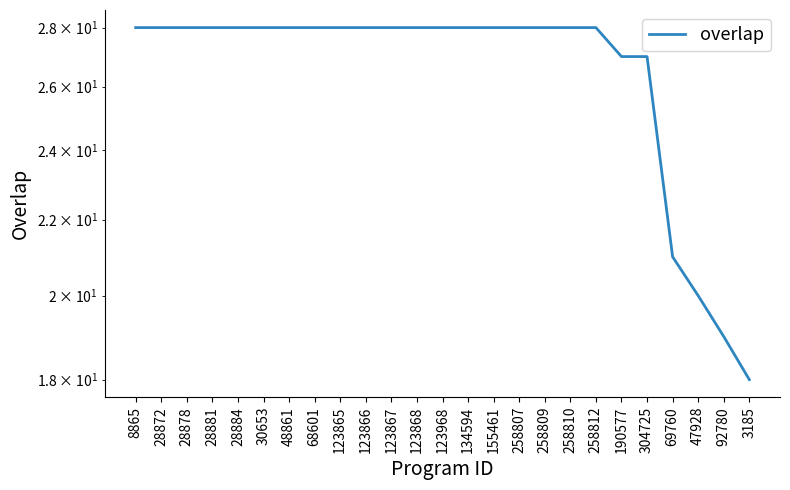

What is the difference between the second highest and minimum values?

10